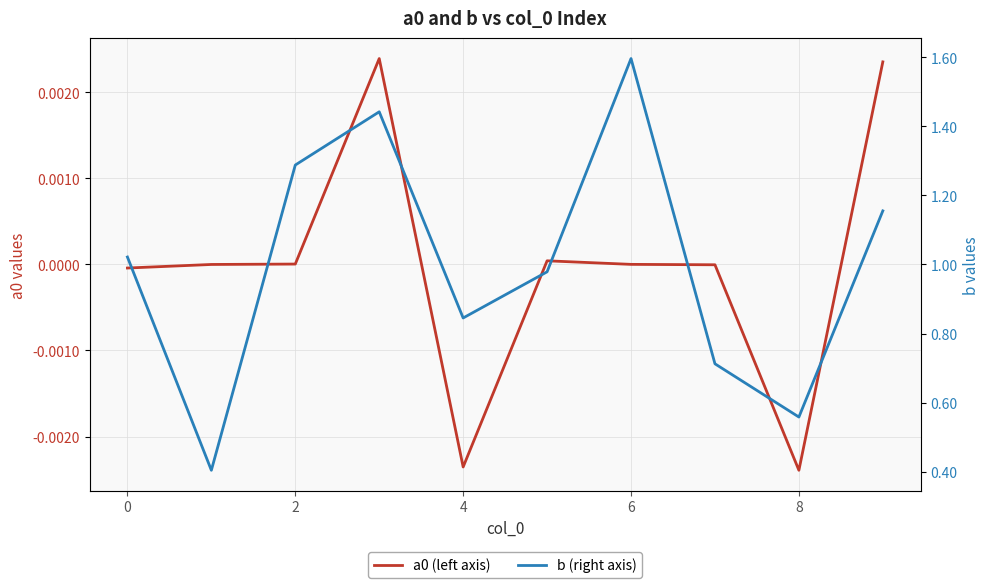

Does the chart display data point markers on the line(s)?

No